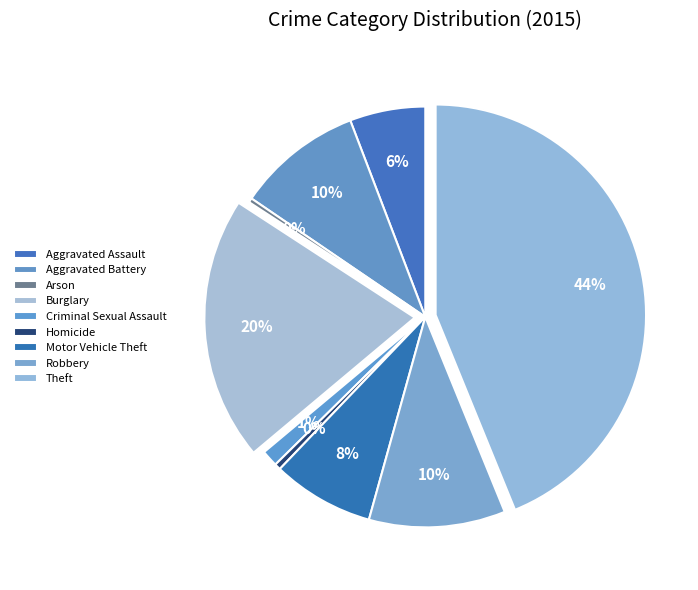

Count the number of slices in the pie.

9